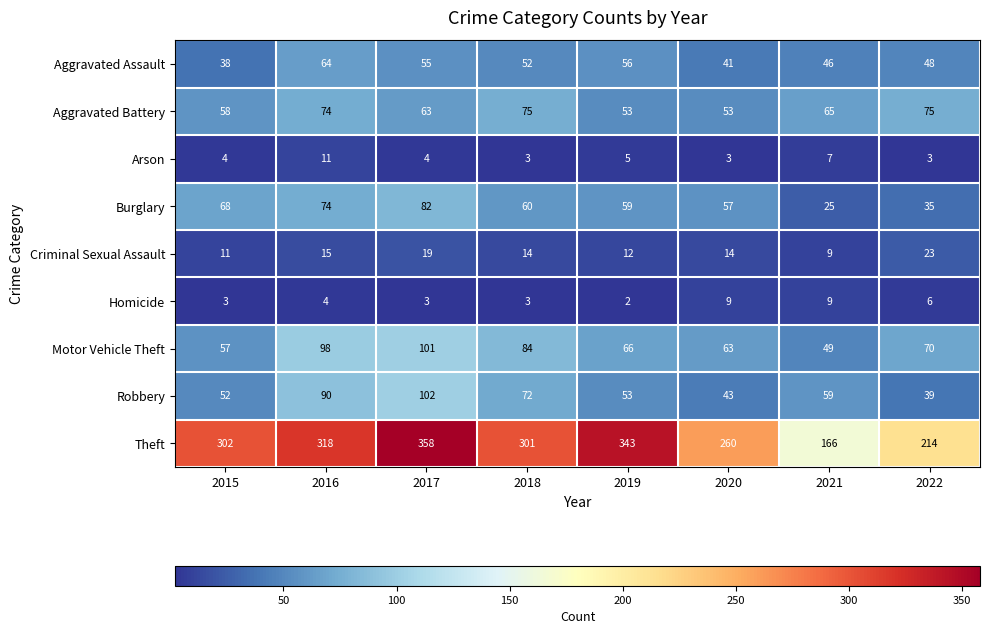

Which series has the largest total across all categories?

Theft